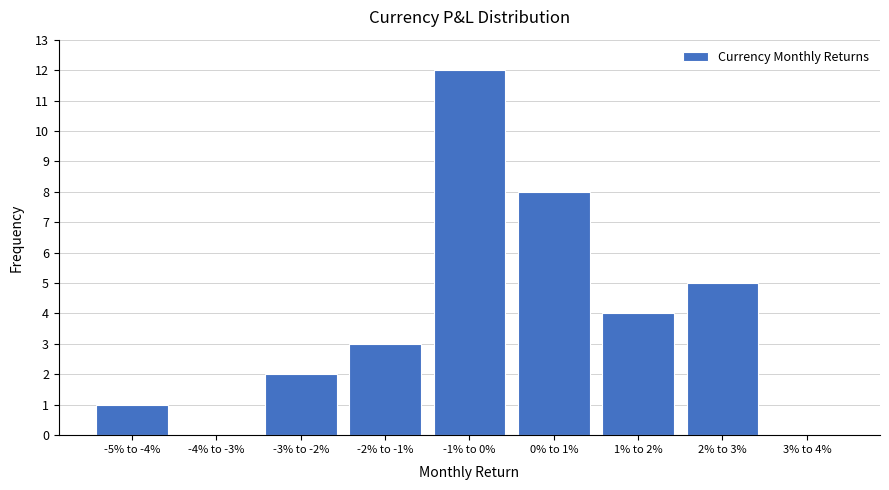

Reading left to right, extract all data points from this chart.

-5% to -4%=1	-4% to -3%=0	-3% to -2%=2	-2% to -1%=3	-1% to 0%=12	0% to 1%=8	1% to 2%=4	2% to 3%=5	3% to 4%=0